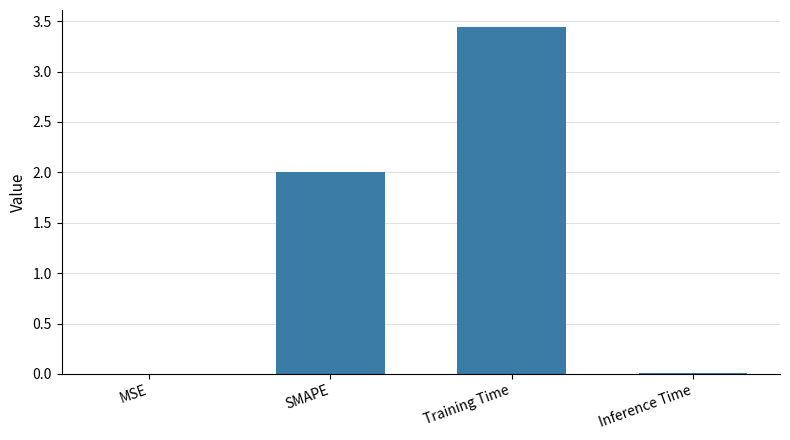

What is the difference between the values at SMAPE and Inference Time?

2.0